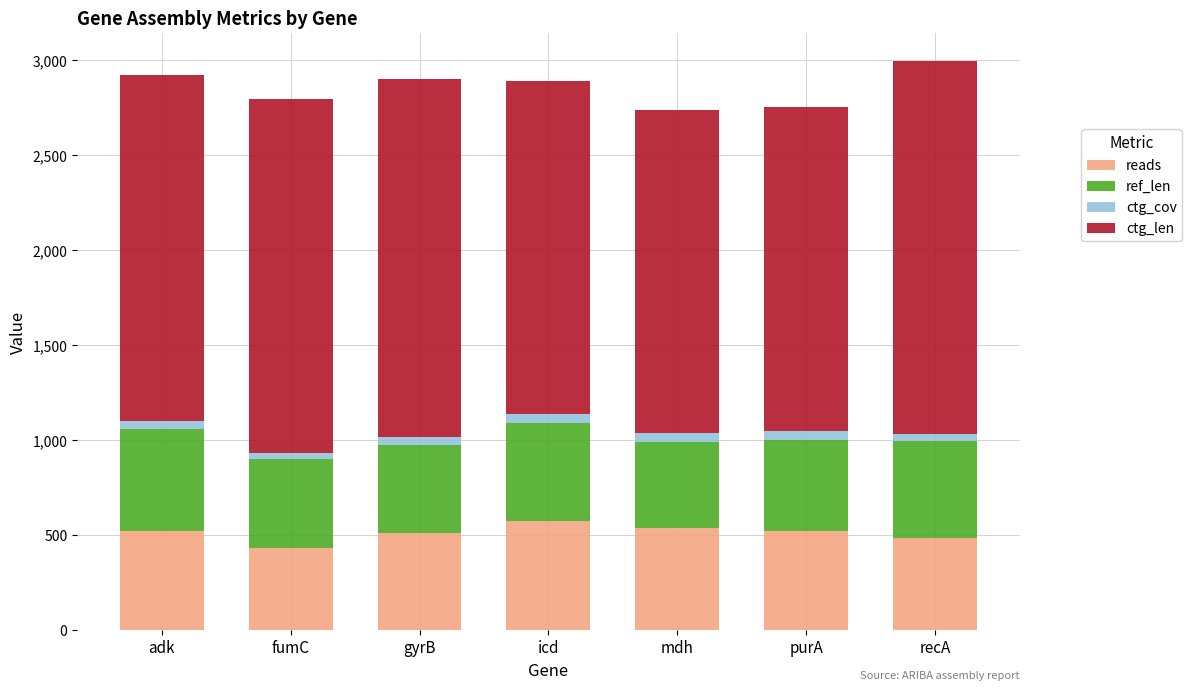

What is the maximum value for reads?

572.0